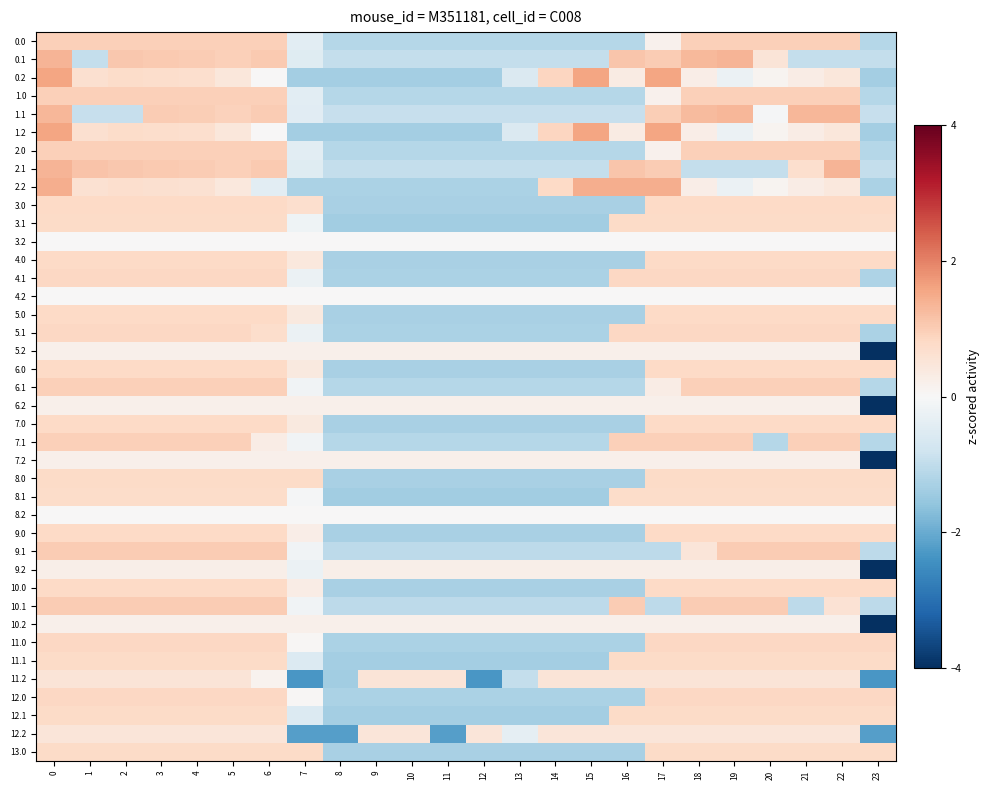

Rank the series at 18 from lowest to highest value.

2.1, 3.2, 4.2, 8.2, 10.2, 5.2, 6.2, 7.2, 9.2, 2.2, 0.2, 1.2, 9.1, 12.2, 11.2, 8.1, 3.1, 11.1, 12.1, 8.0, 13.0, 3.0, 4.0, 5.0, 6.0, 7.0, 10.0, 9.0, 11.0, 12.0, 4.1, 5.1, 6.1, 7.1, 0.0, 1.0, 2.0, 10.1, 1.1, 0.1